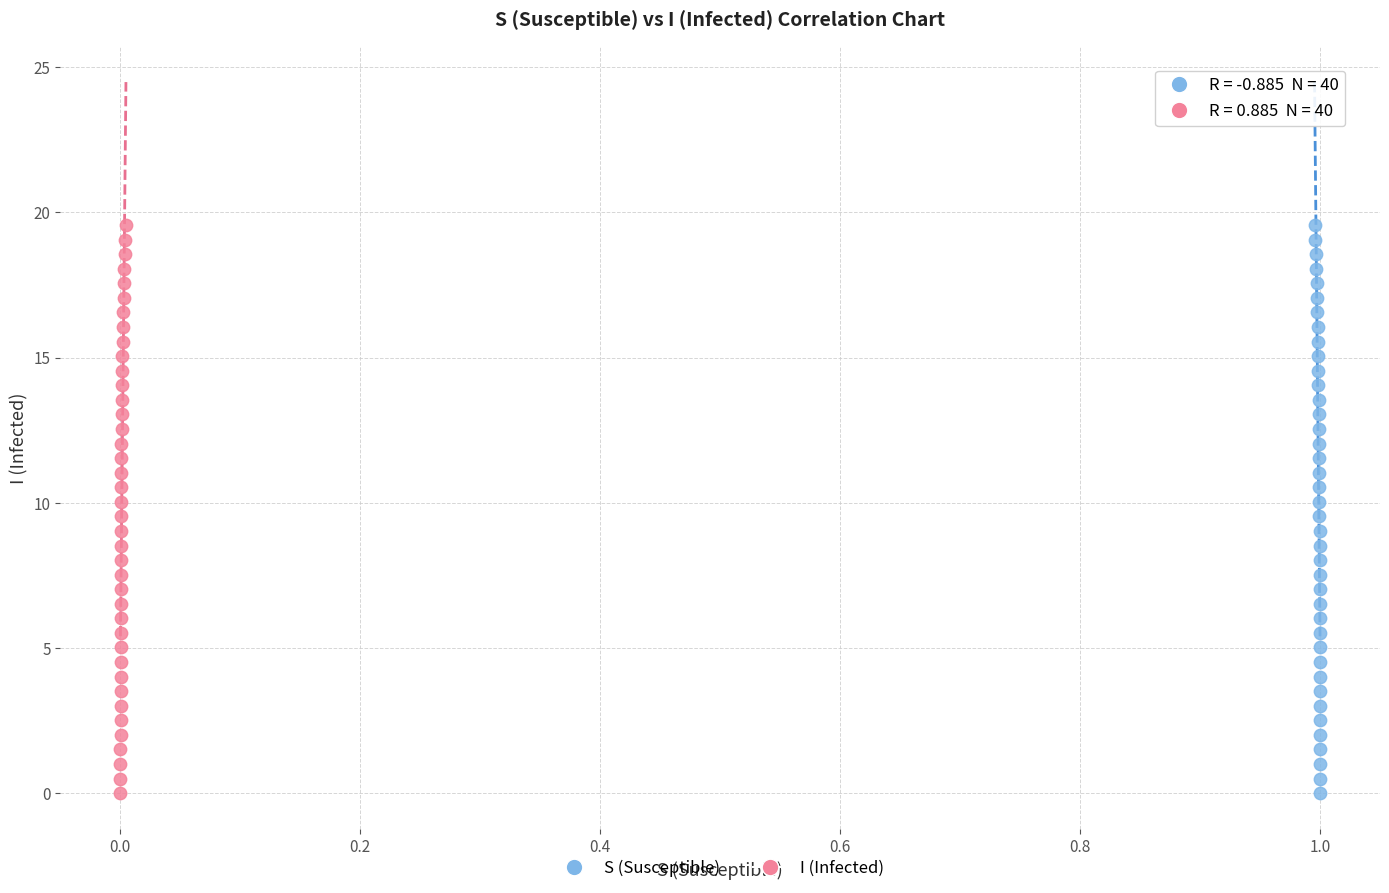

What are all the series names shown in the legend?

S (Susceptible), I (Infected)